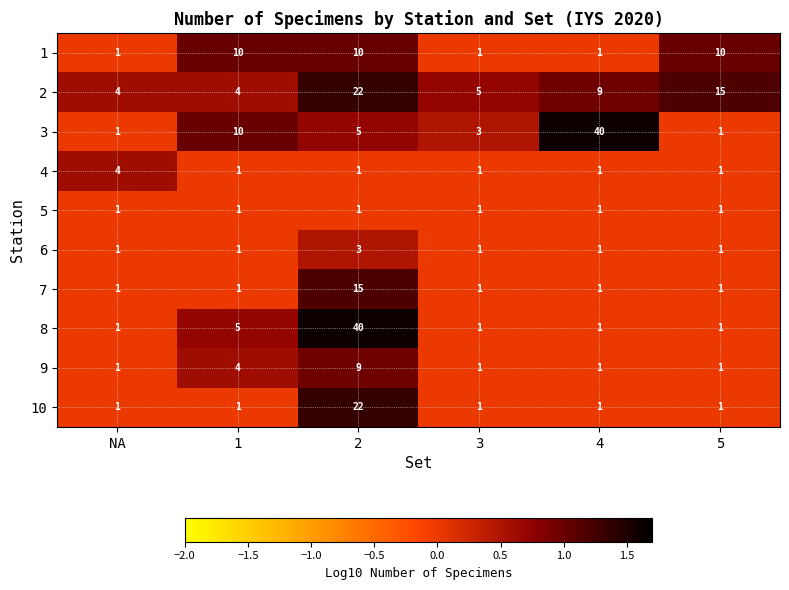

True or false: 9 has a value of 0 at 5.

False